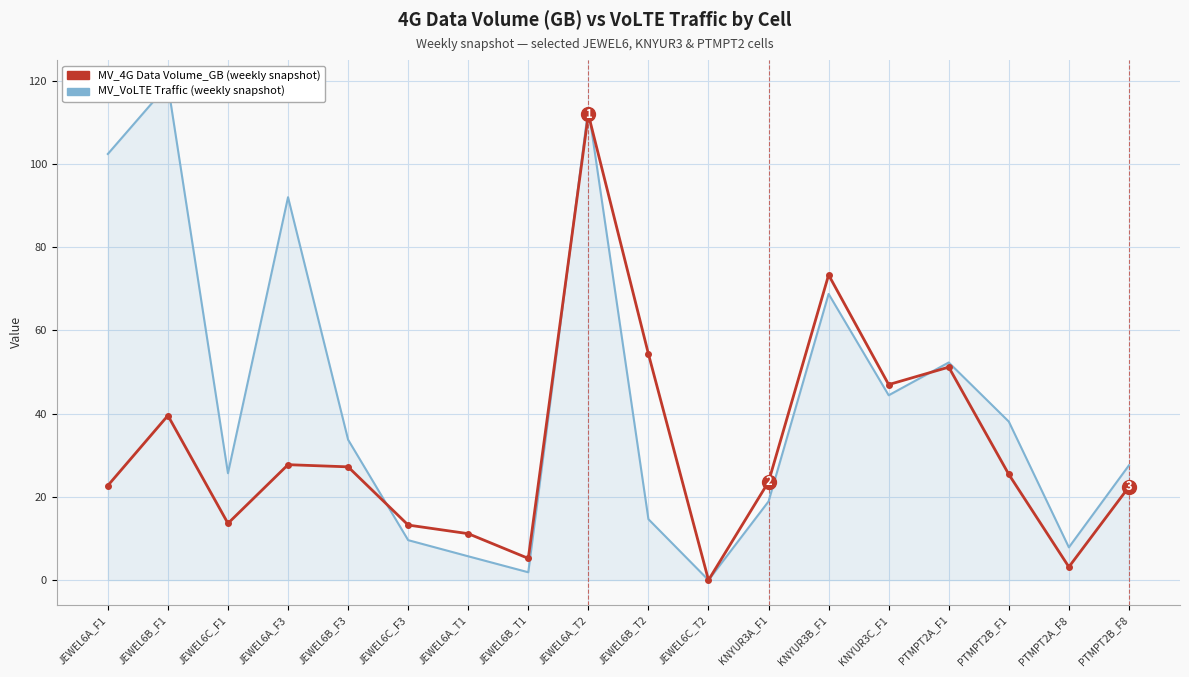

Is the value of MV_VoLTE Traffic at JEWEL6A_F1 greater than the value of MV_4G Data Volume_GB at PTMPT2A_F1?

Yes